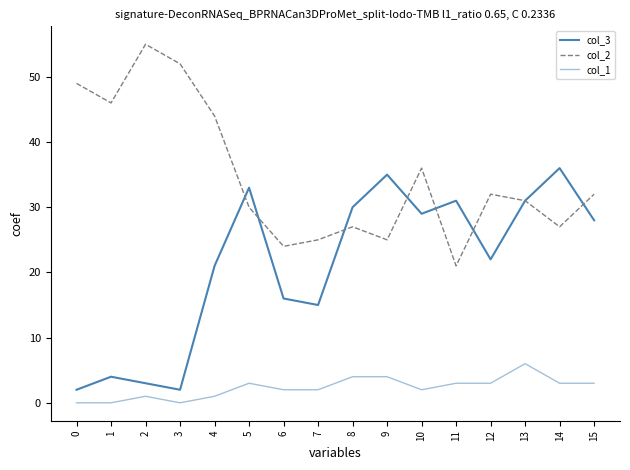

Does the chart have visible grid lines?

No